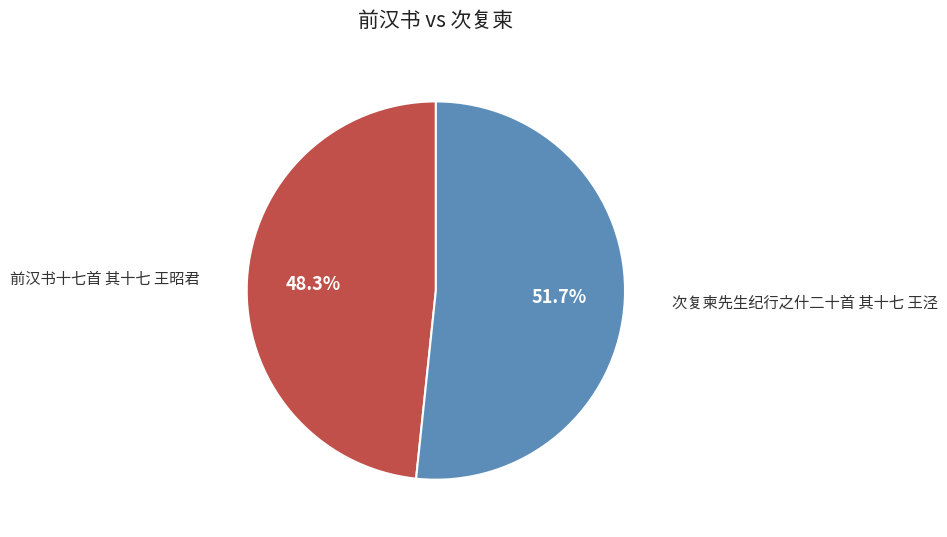

To the nearest percent, what is the average slice percentage?

50%